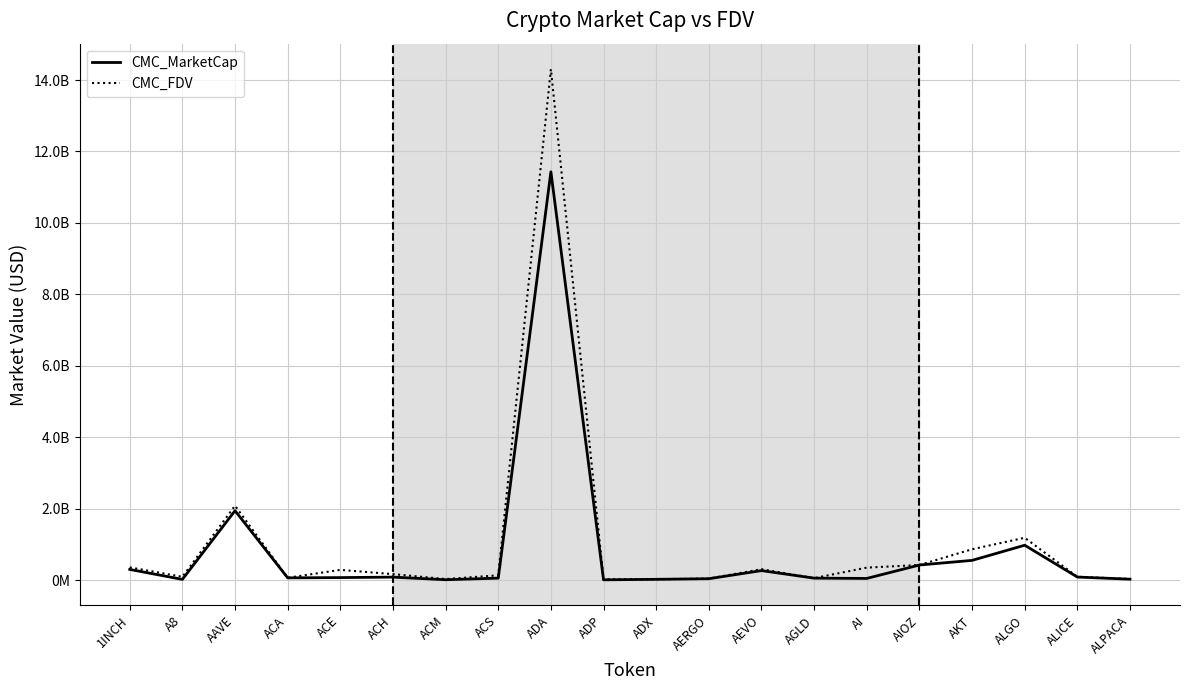

What are all the series names shown in the legend?

CMC_MarketCap, CMC_FDV